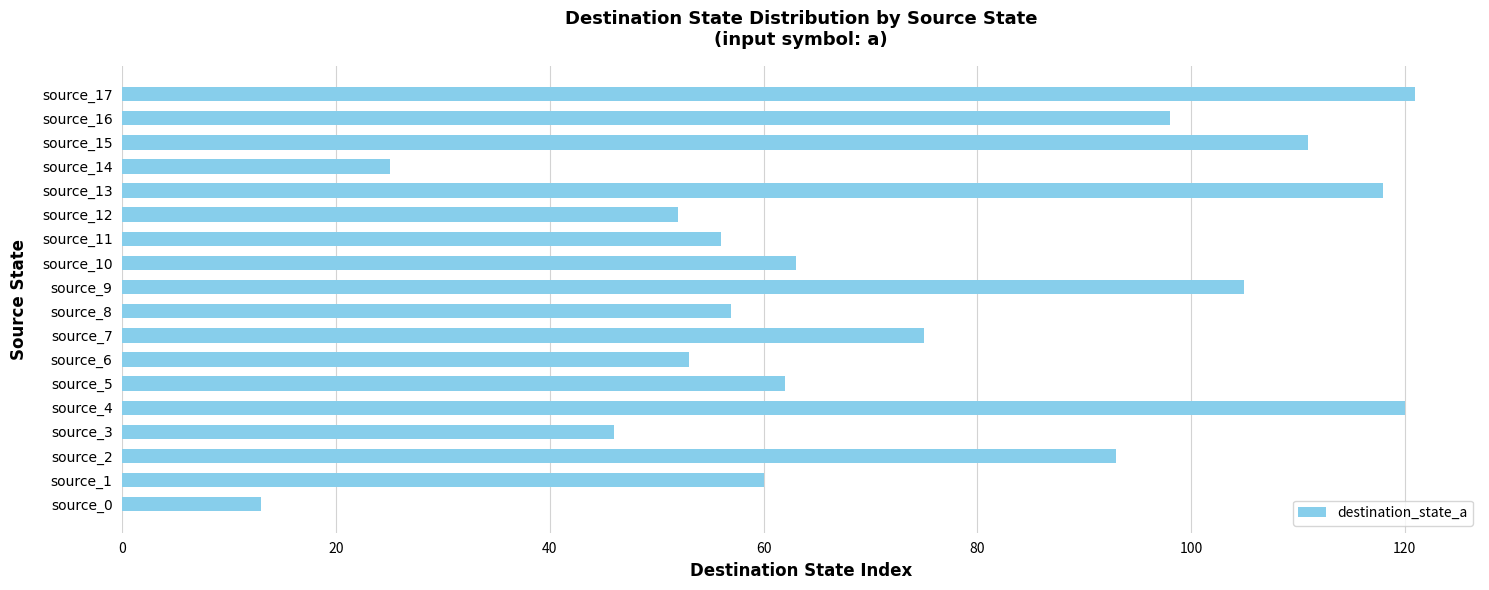

How many values are below 63?

9